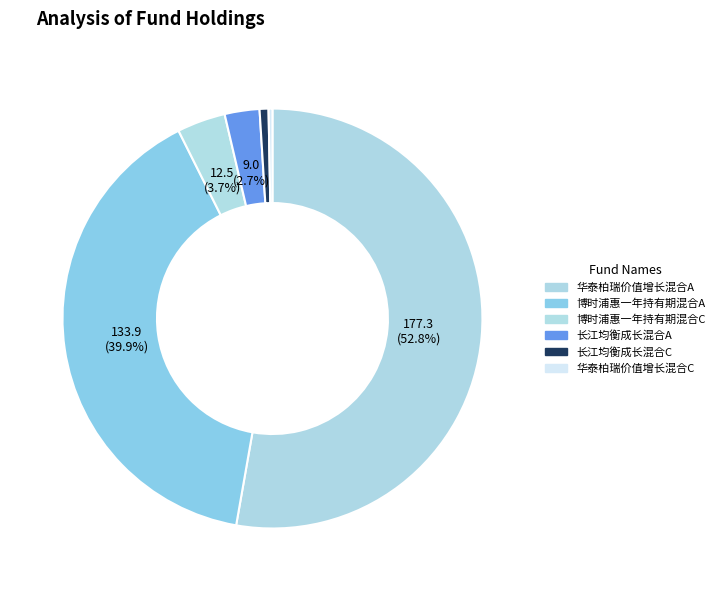

To the nearest percent, what is the average slice percentage?

17%